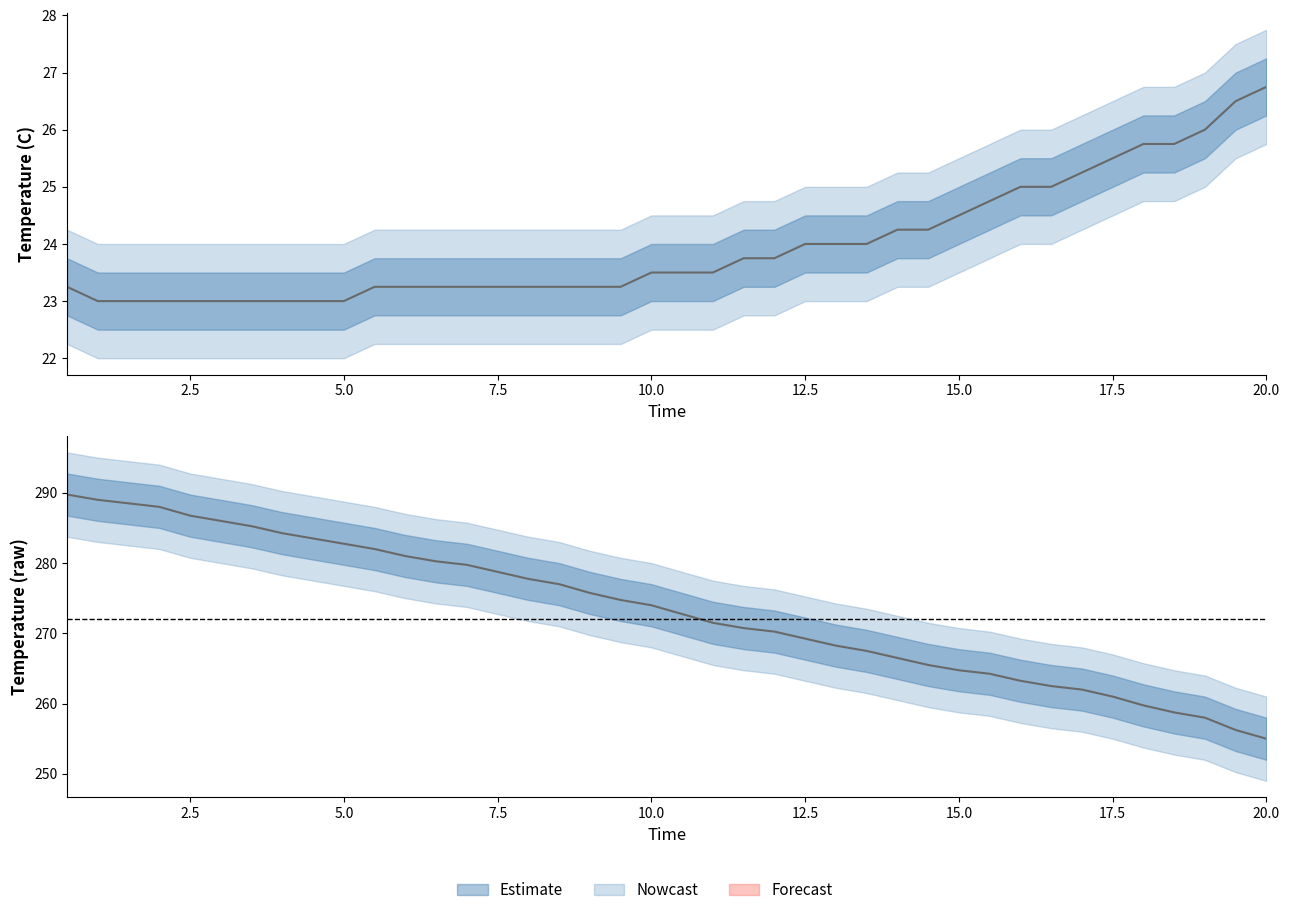

What is the smallest value displayed?

23.0